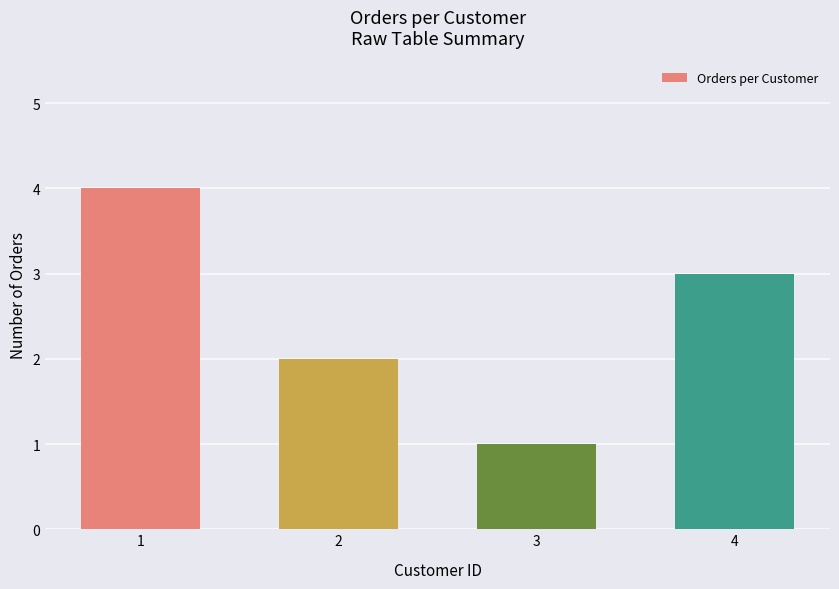

Reading right to left, transcribe all the data shown in this chart.

4=3	3=1	2=2	1=4